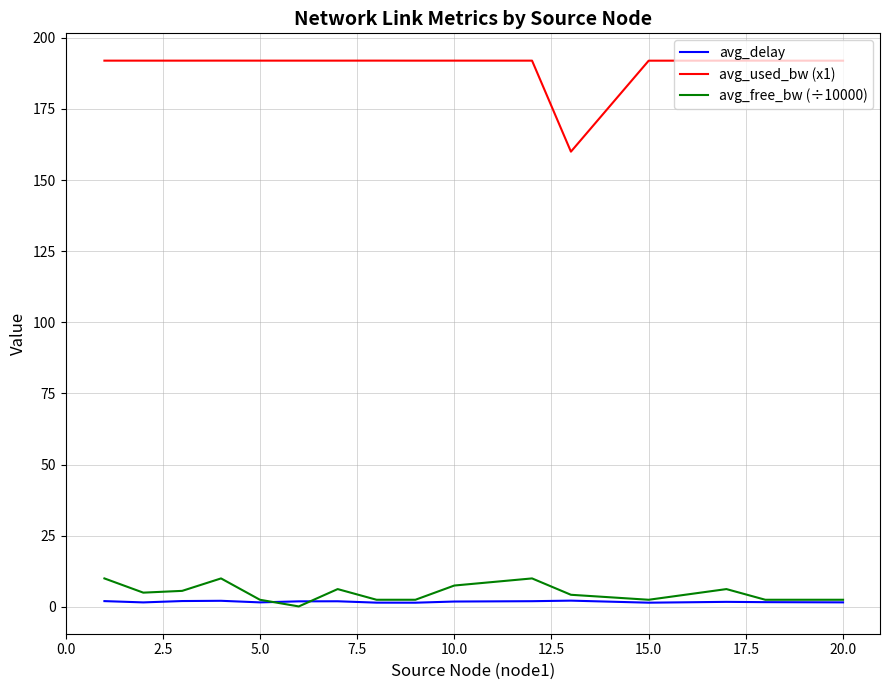

Which series has the largest total across all categories?

avg_used_bw (x1)